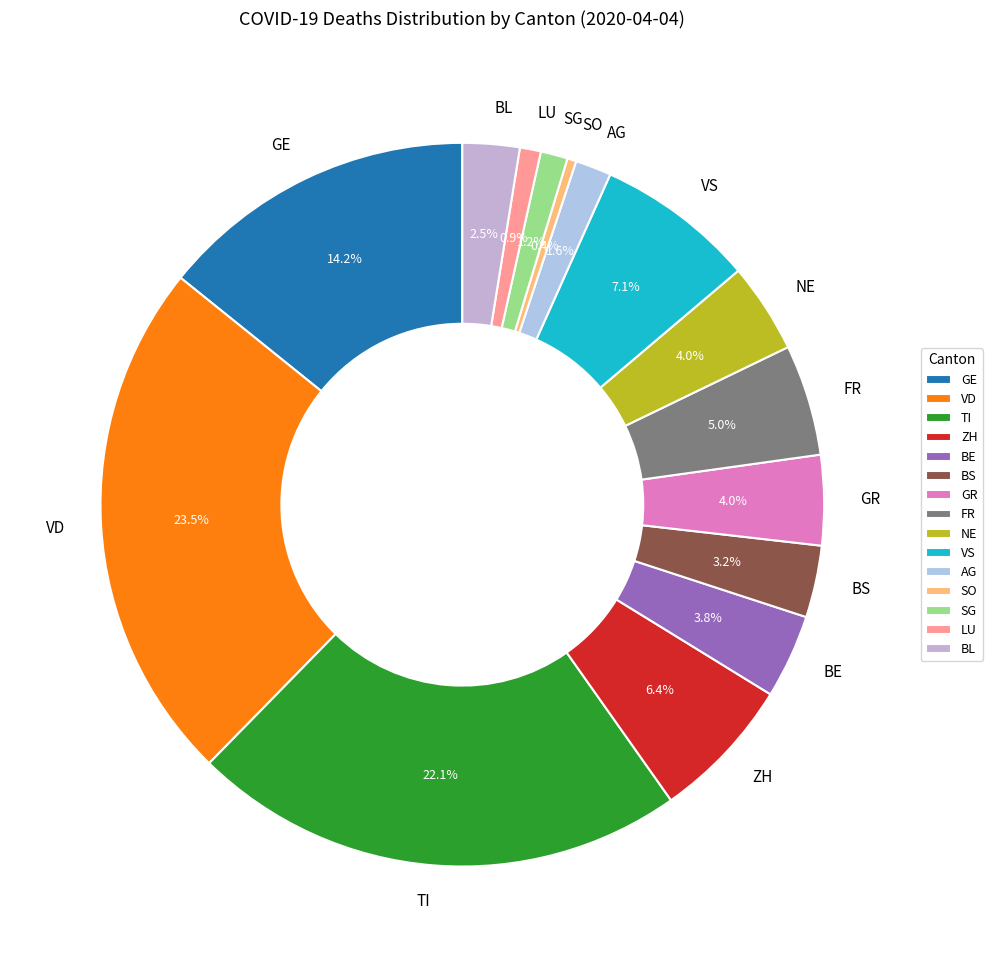

Is there any slice that represents more than half of the pie?

No